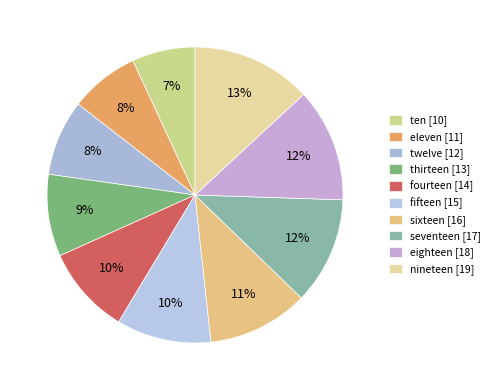

Is it true that eighteen is 12% of the pie?

True